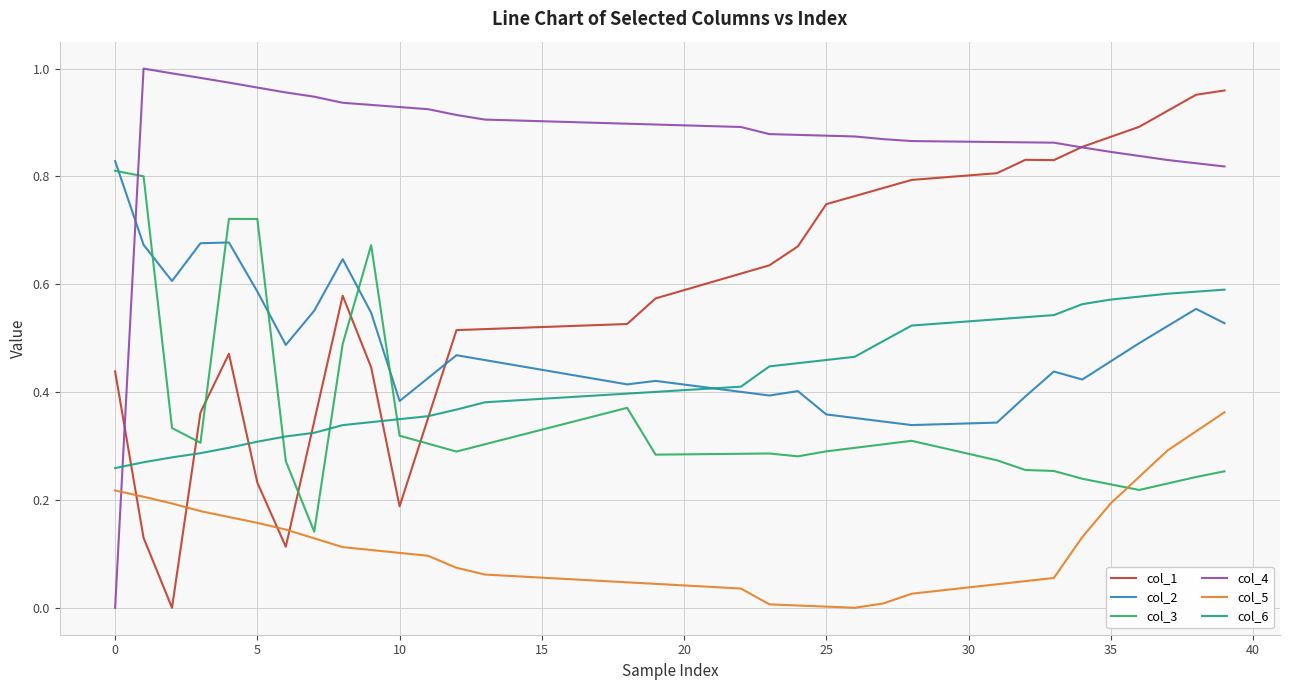

Does the chart display data point markers on the line(s)?

No